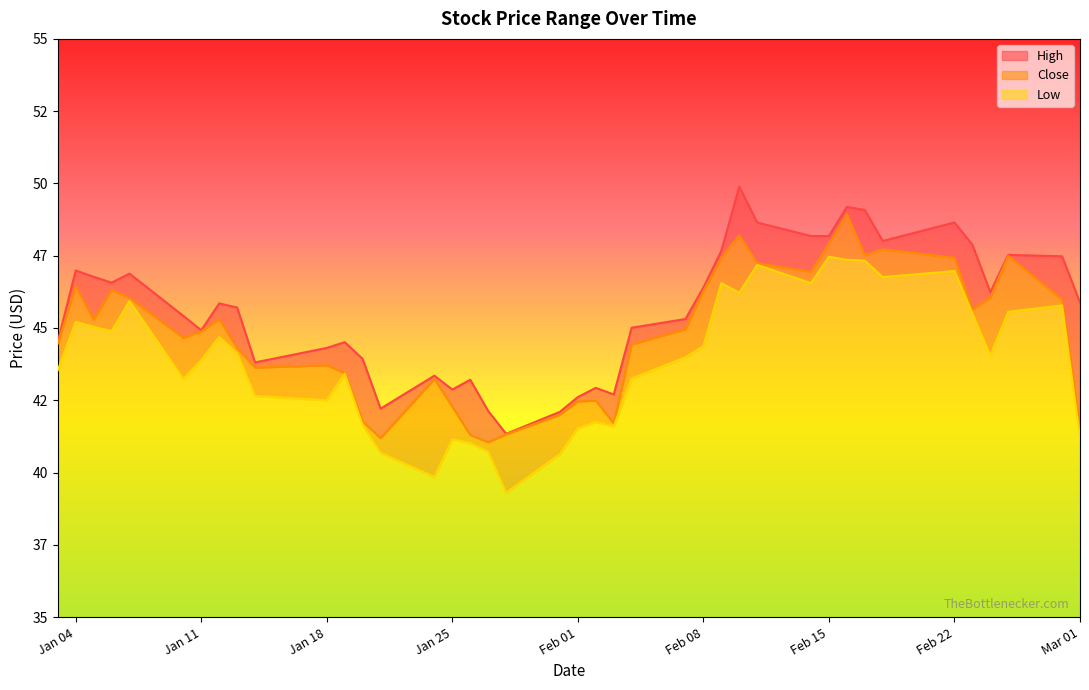

At which category is the sum across all series the highest?

2022-02-16